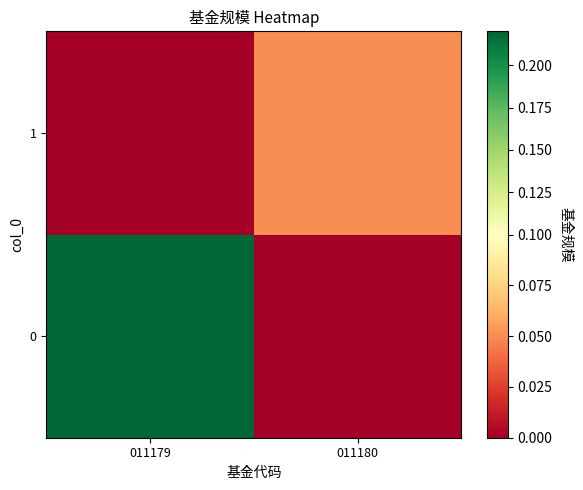

Which has a higher value, 011179 or 011180?

011179